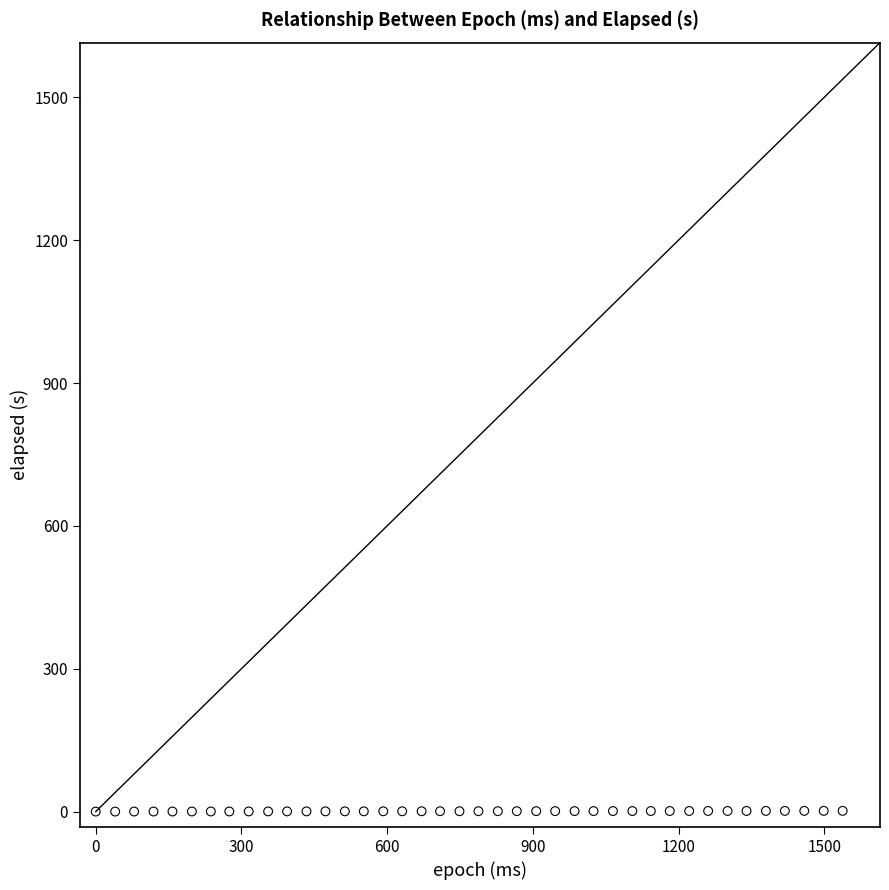

What is the range of X values (max minus min)?

1538.0